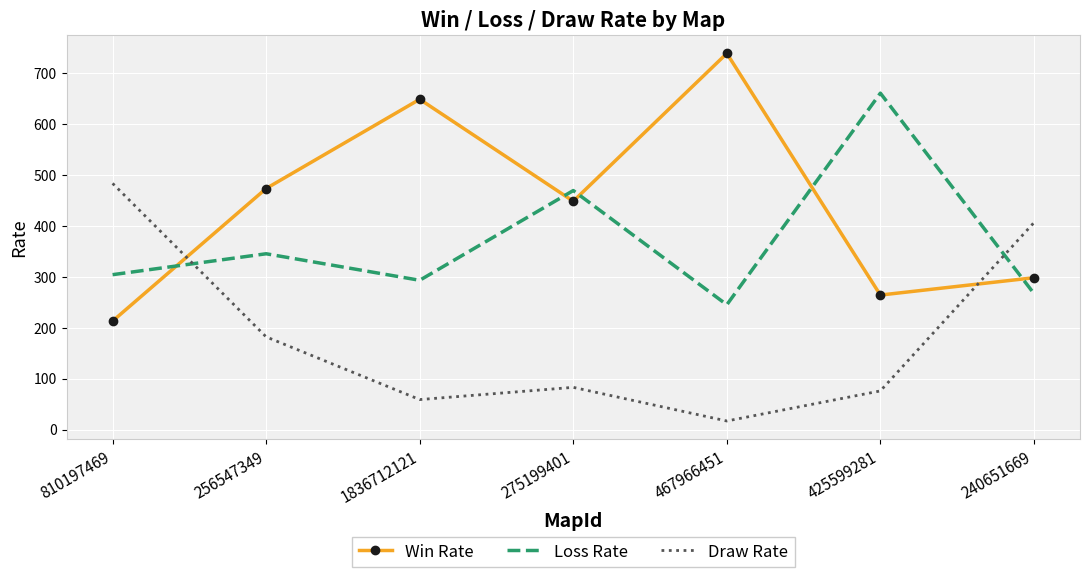

In Win Rate, how many points are higher than both neighbors (excluding endpoints)?

2